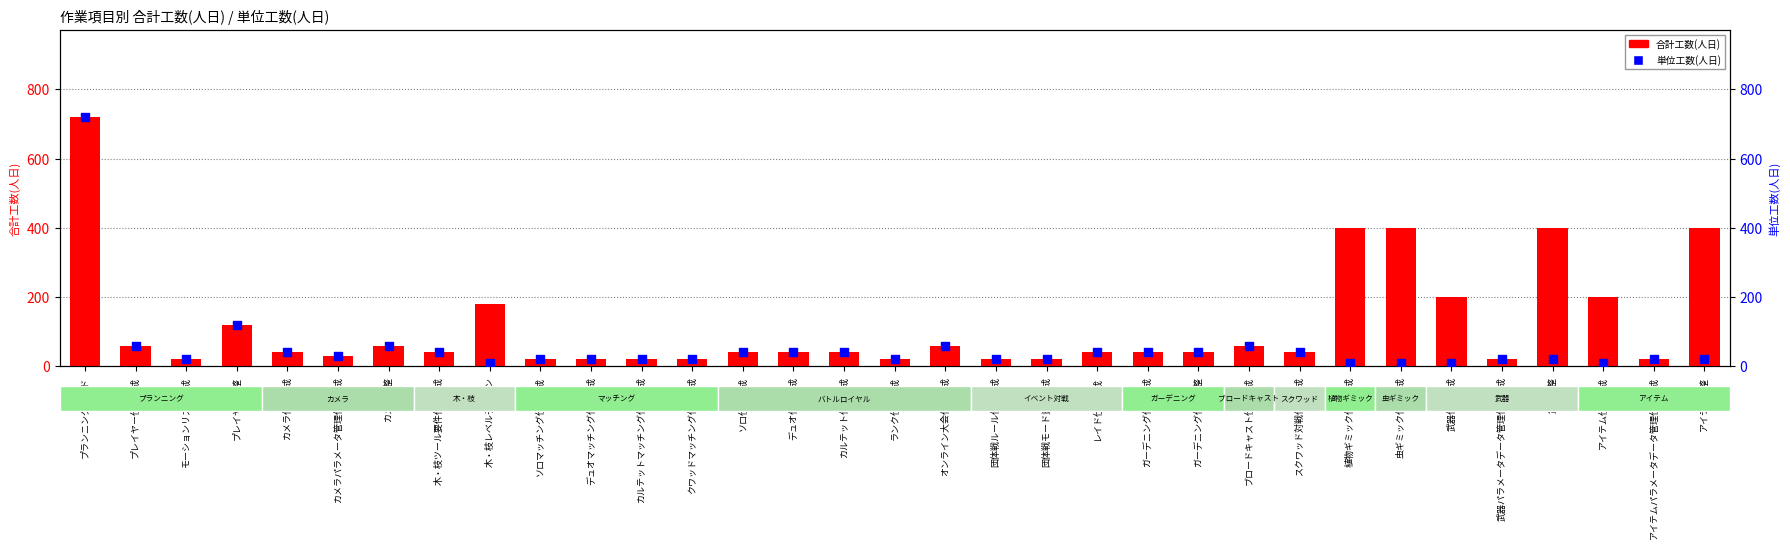

Which series contains the highest Y value?

合計工数(人日)